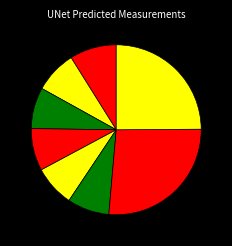

To the nearest percent, what is the difference between the largest and smallest slice percentages?

19%